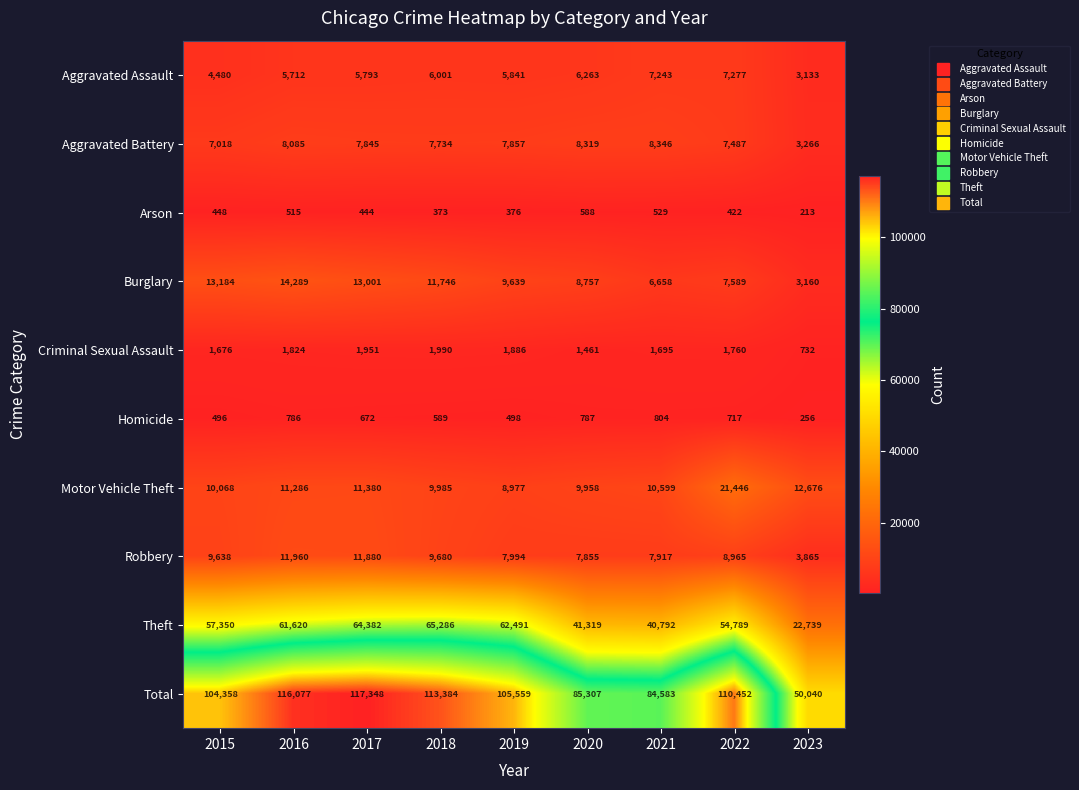

At which category is the sum across all series the highest?

2017